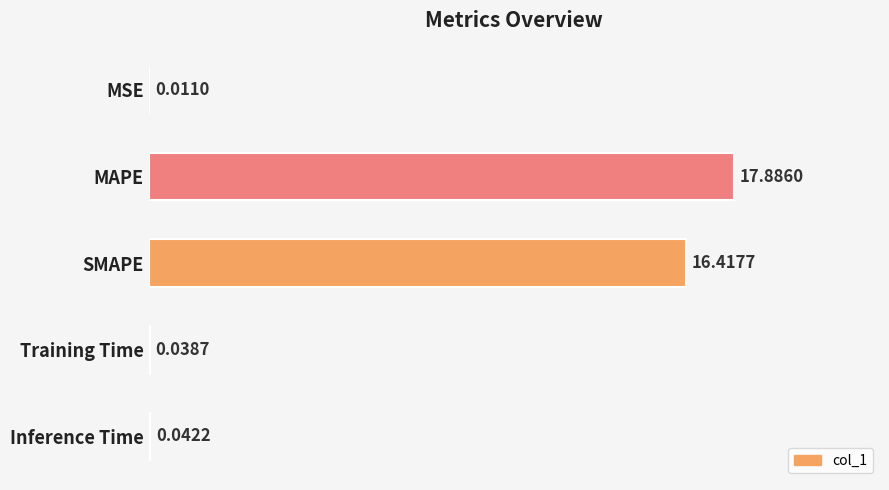

At which label is the value closest to 8?

Inference Time